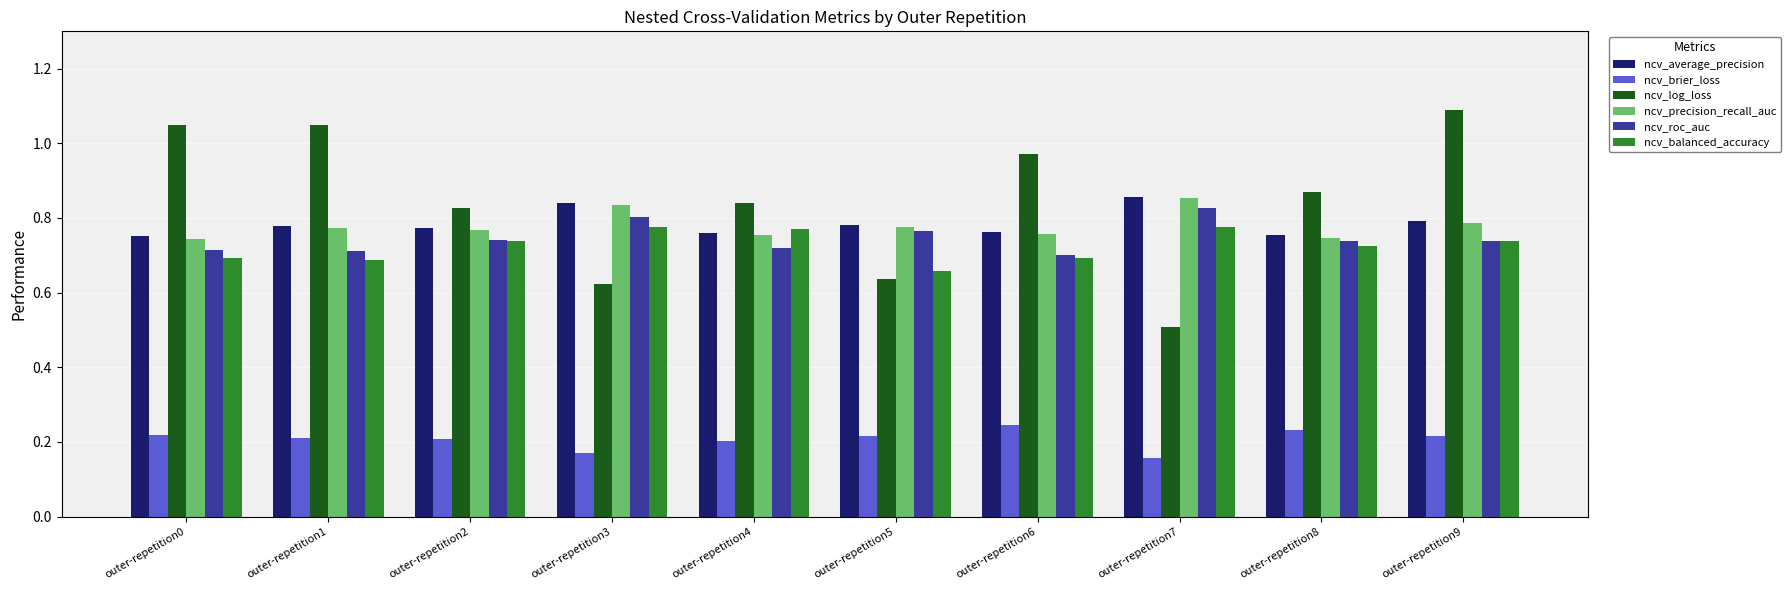

Which series has the widest spread of values?

ncv_log_loss